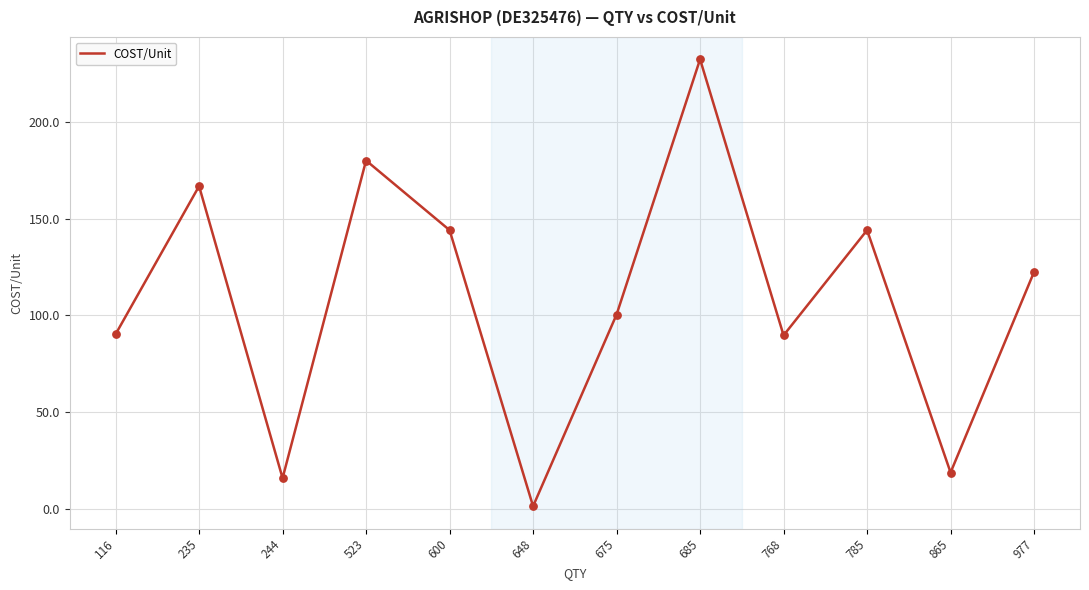

Between 768 and 235, which is larger?

235